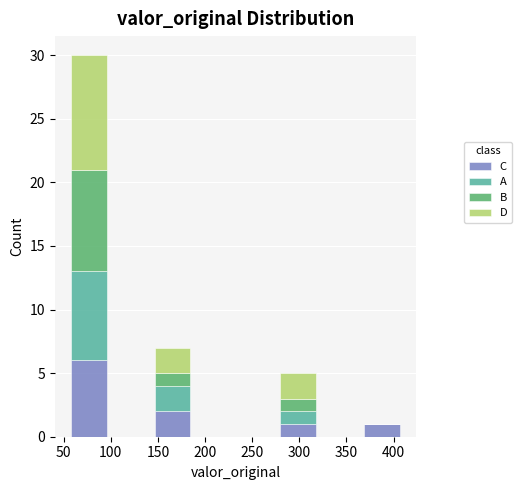

Which range on the x-axis has the tallest stacked bar (by total height)?

55 to 100